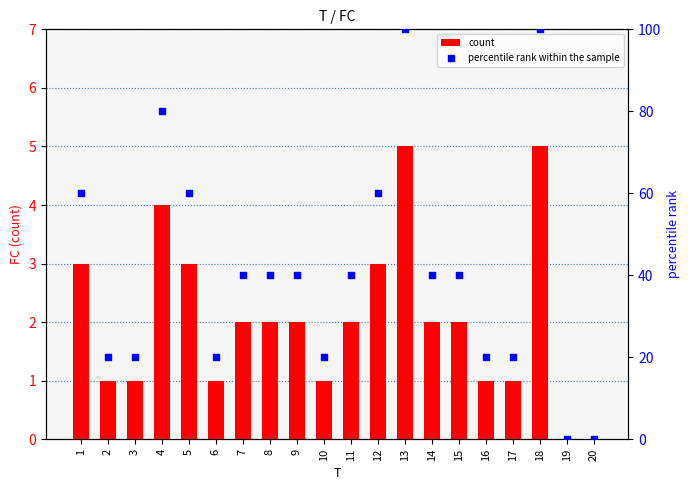

At which category is the sum across all series the highest?

13